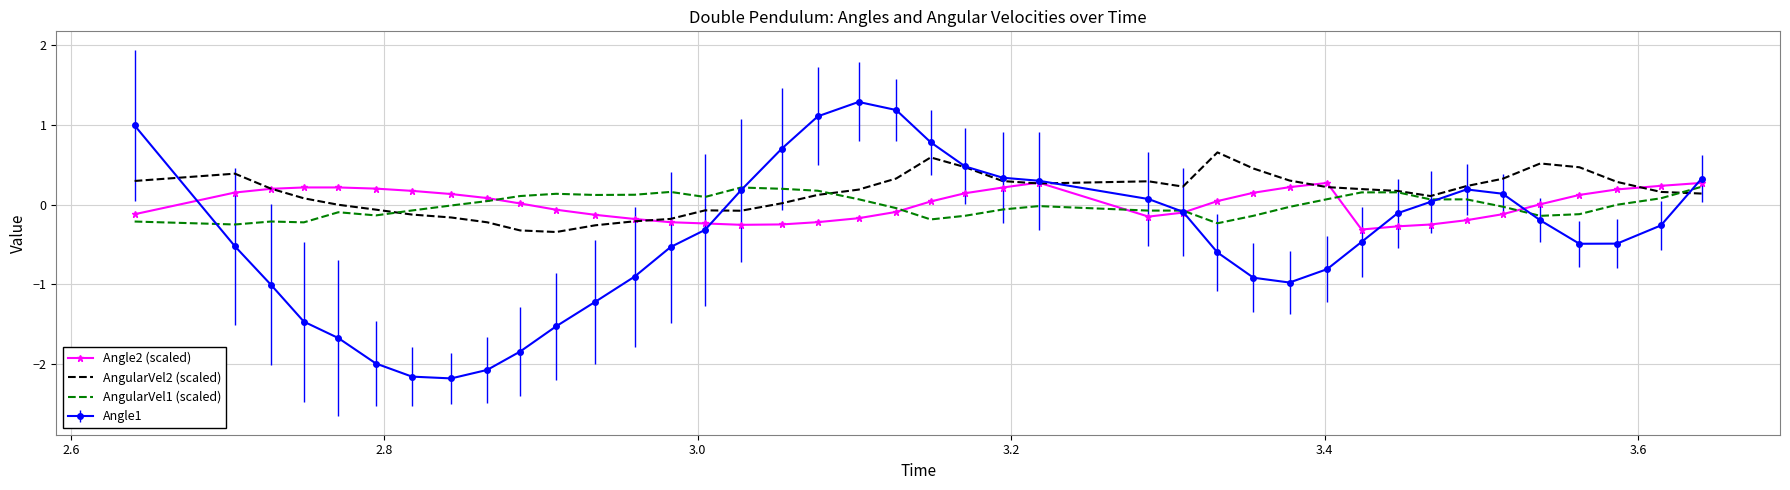

True or false: AngularVel1 (scaled) and AngularVel2 (scaled) intersect in this chart.

True